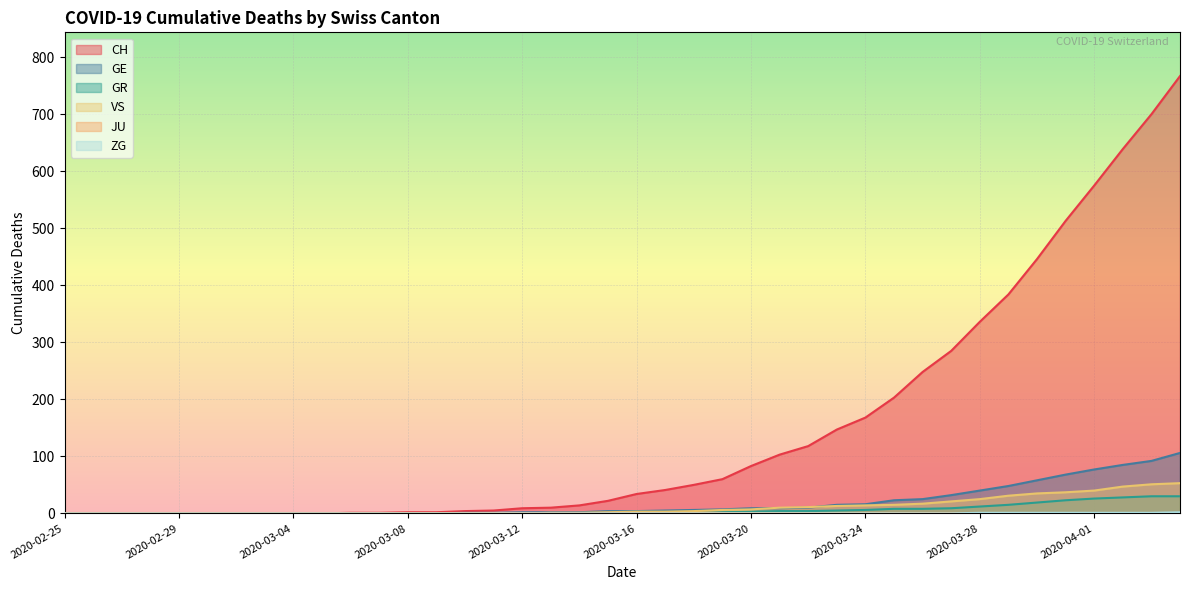

Which series has the largest total across all categories?

CH